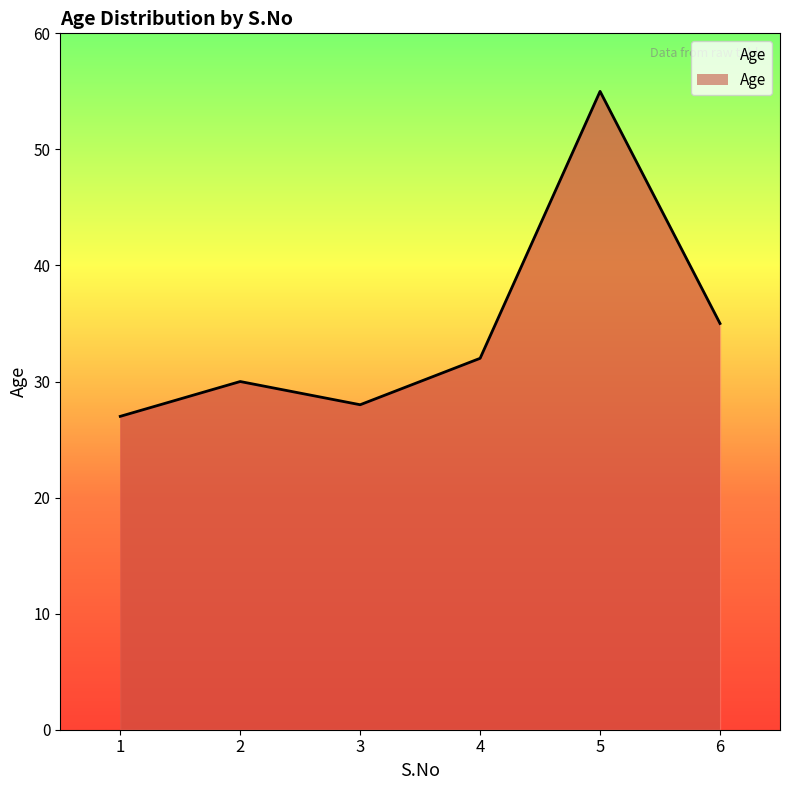

What is the difference between the values at 1 and 4?

5